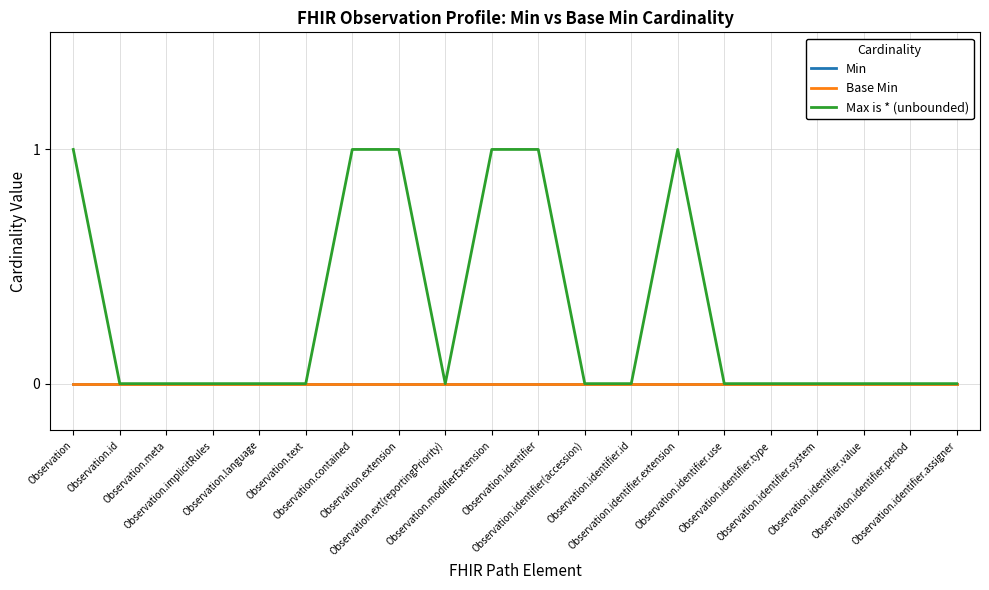

What is the label of the 3rd point from the left?

Observation.meta